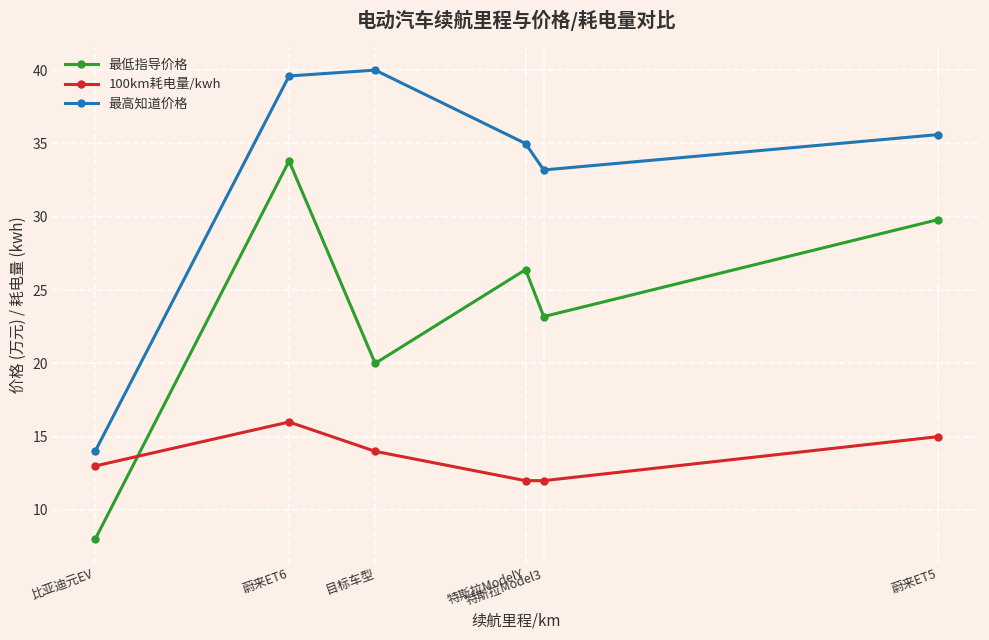

What is the spread (max minus min) of values at 比亚迪元EV?

6.0